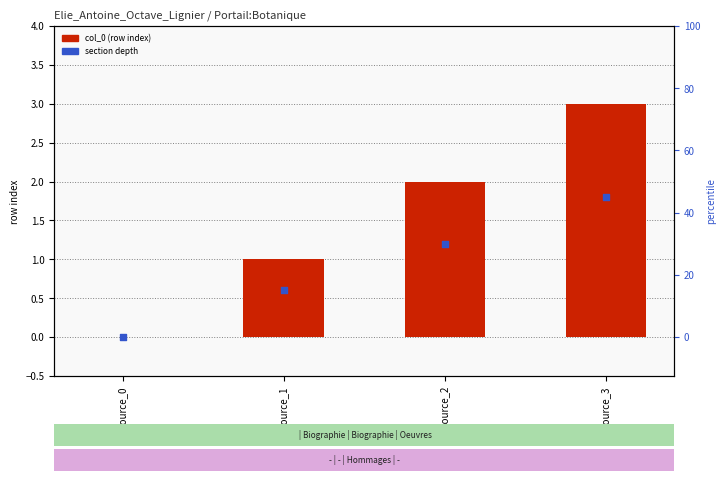

At how many categories does at least one series exceed 2?

1